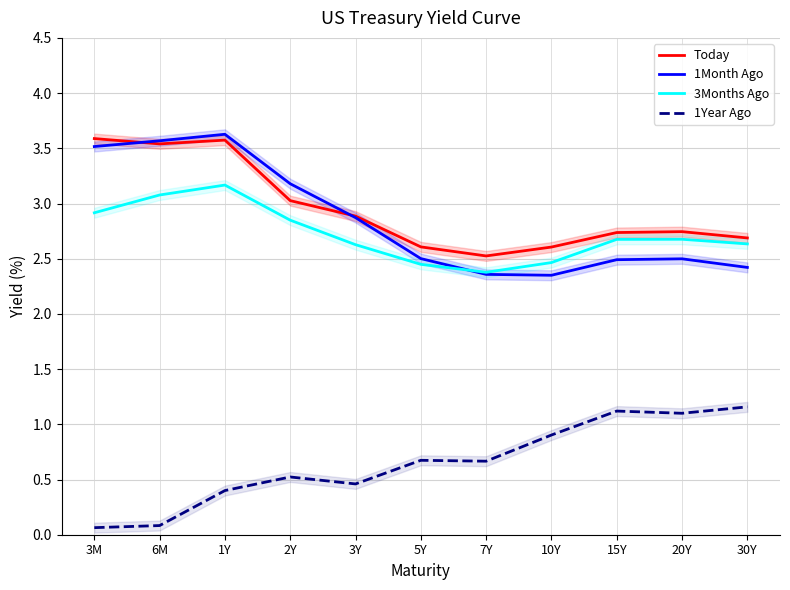

Reading left to right, list all the values displayed in this chart.

Today: 3.6	3.5	3.6	3.0	2.9	2.6	2.5	2.6	2.7	2.7	2.7
1Month Ago: 3.5	3.6	3.6	3.2	2.9	2.5	2.4	2.4	2.5	2.5	2.4
3Months Ago: 2.9	3.1	3.2	2.8	2.6	2.4	2.4	2.5	2.7	2.7	2.6
1Year Ago: 0.1	0.1	0.4	0.5	0.5	0.7	0.7	0.9	1.1	1.1	1.2